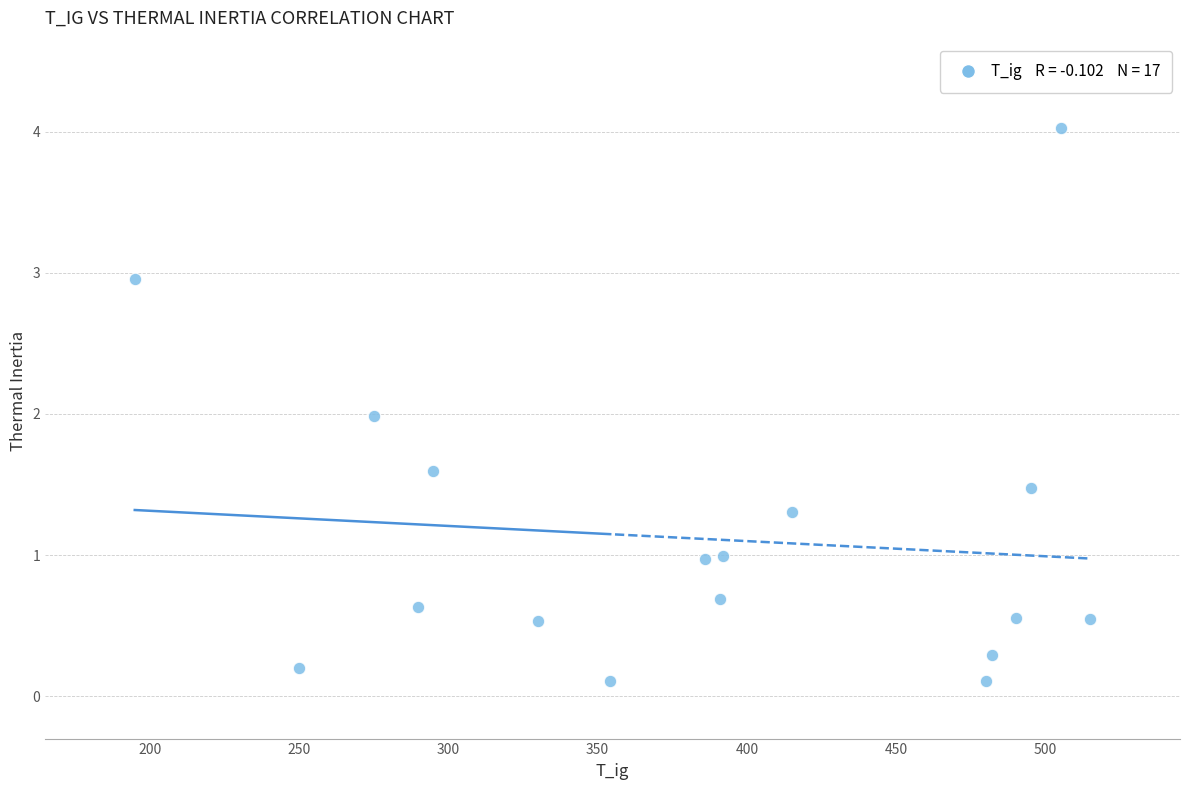

What is the range of X values (max minus min)?

320.0